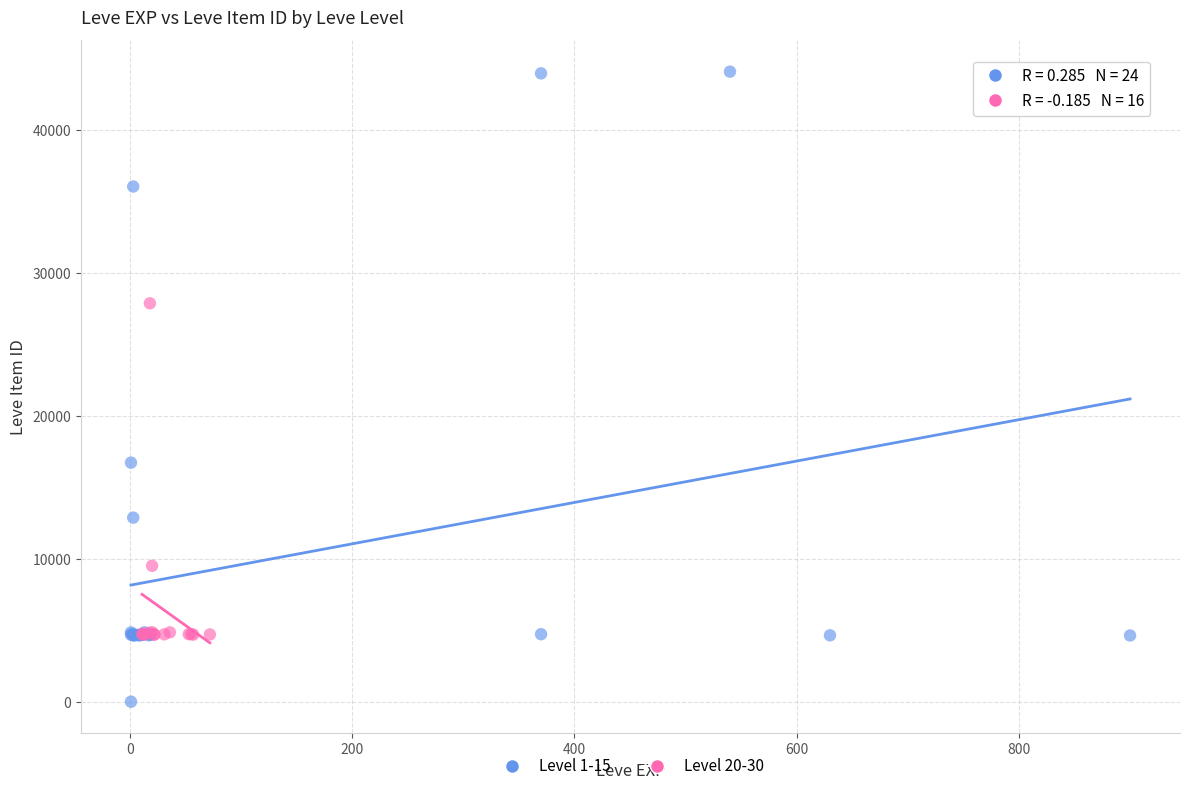

Which series reaches the maximum Y coordinate?

Level 1-15